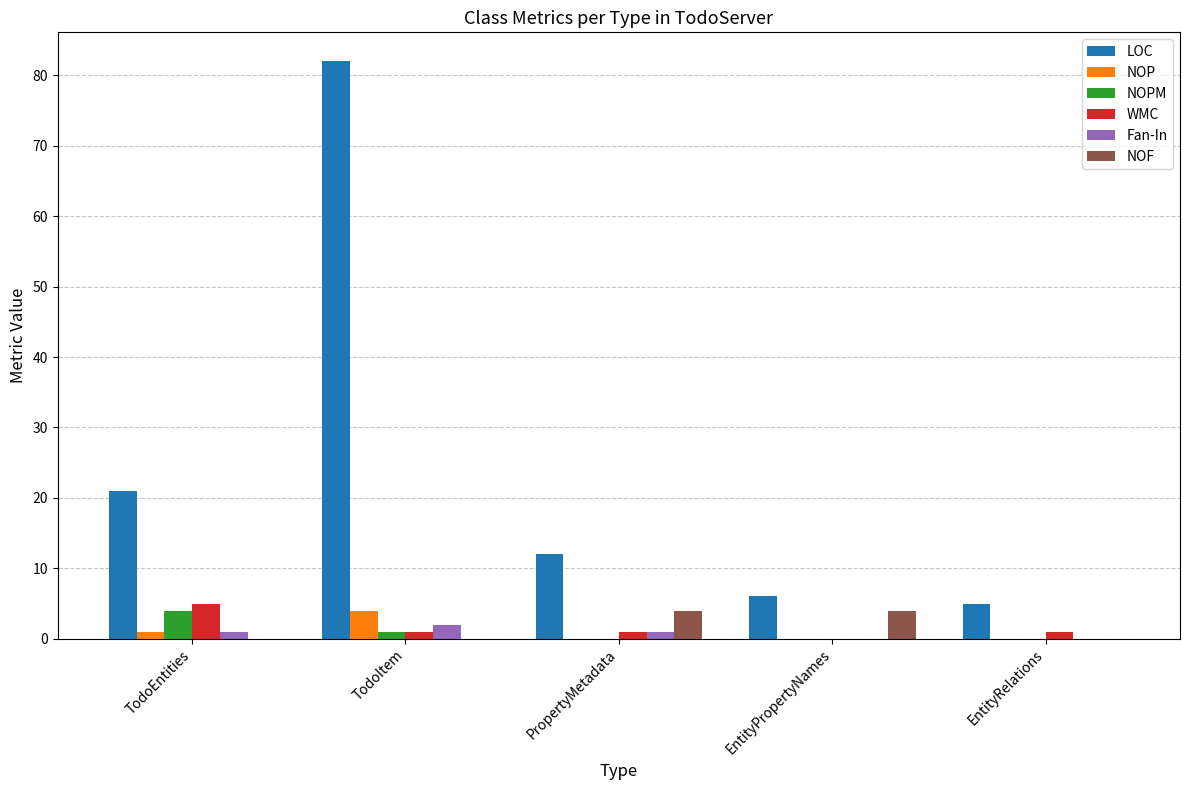

What is the sum of all NOPM values?

5